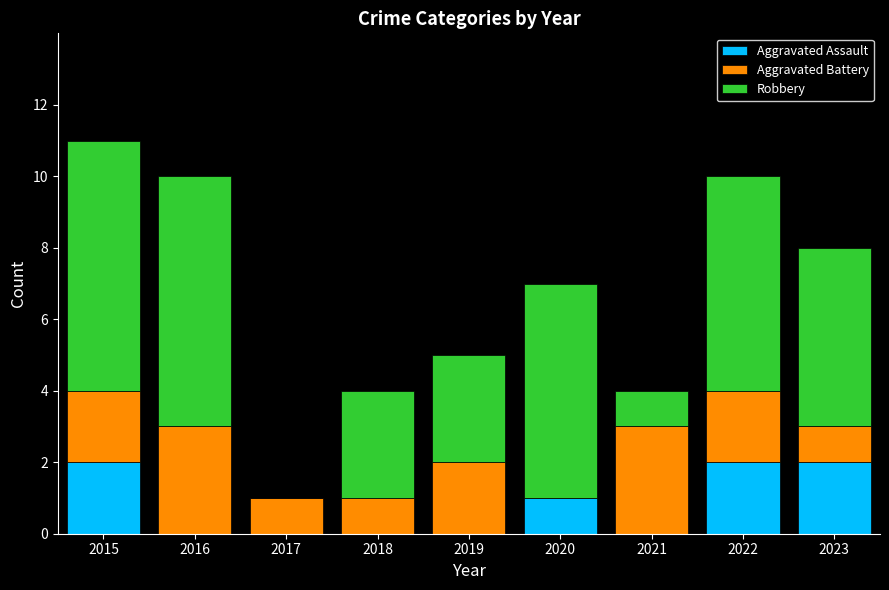

True or false: Aggravated Assault has a value of 2 at 2015.

True